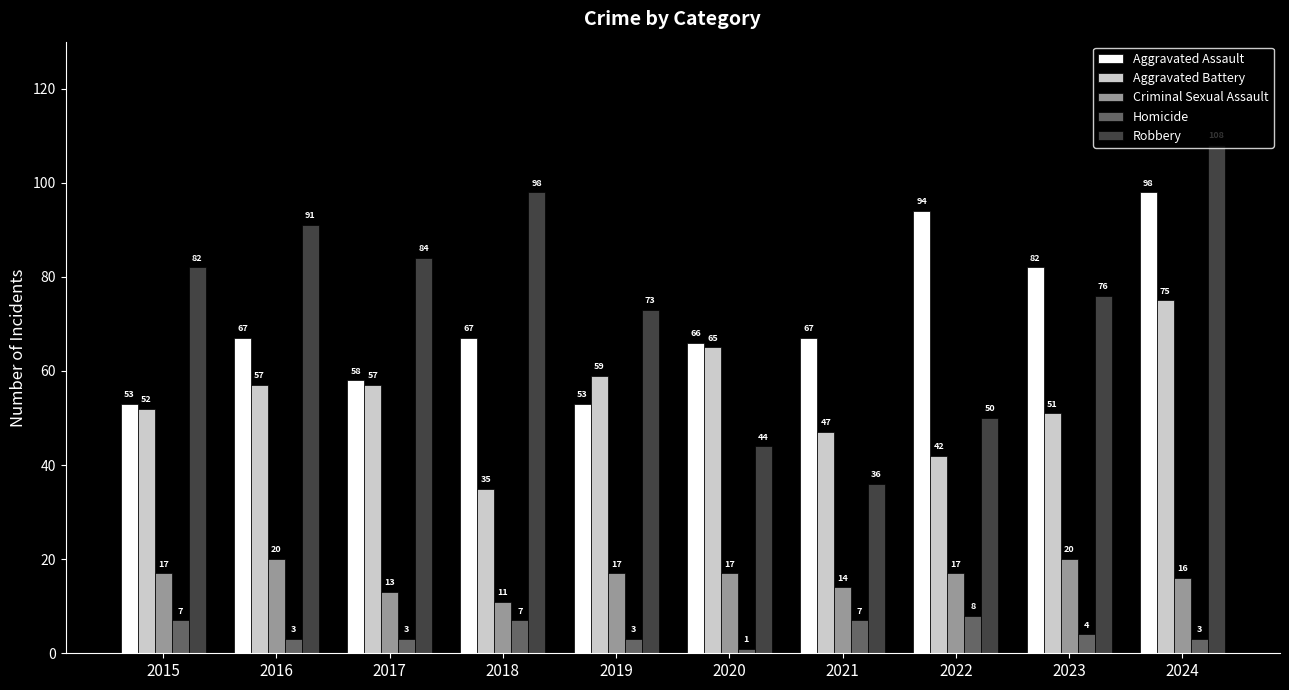

What is the greatest value displayed?

108